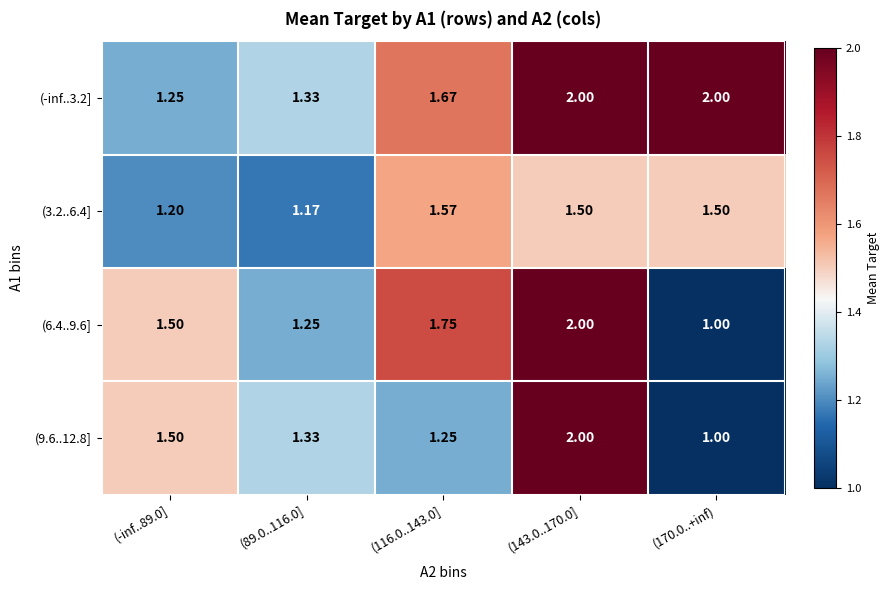

At how many categories does at least one series exceed 1?

5